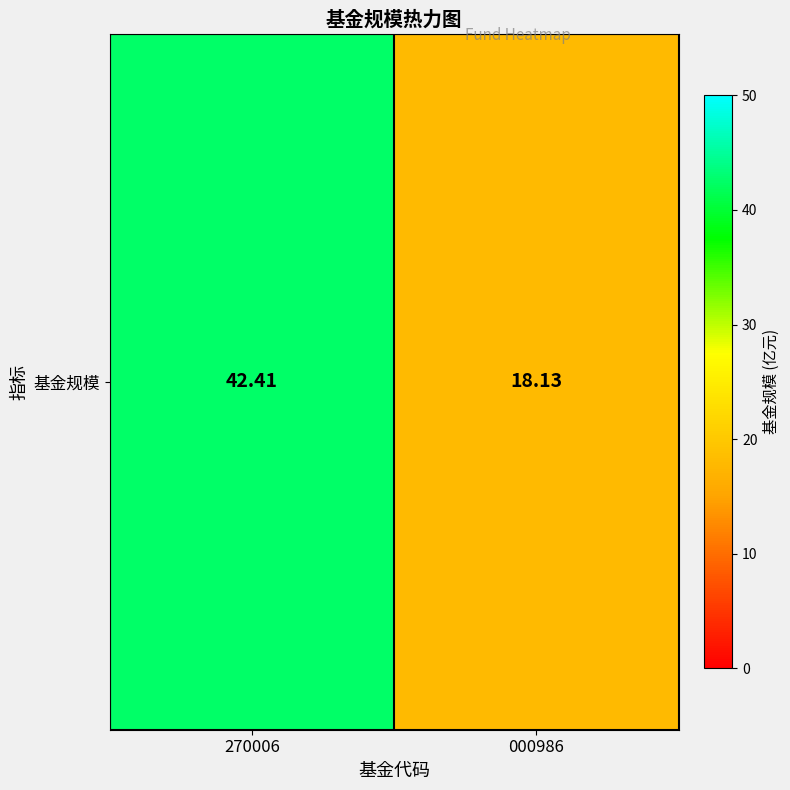

Reading left to right, what are all the values shown in this chart?

270006=42.4	000986=18.1